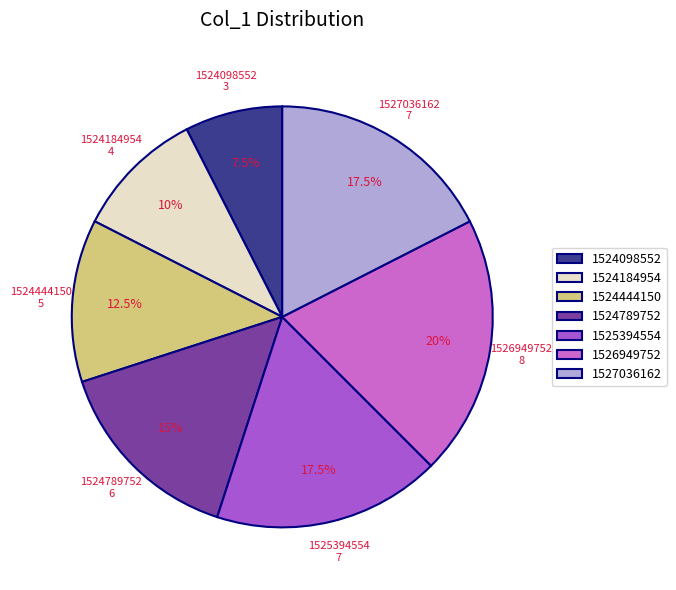

Between 1524444150 and 1524789752, which is larger?

1524789752